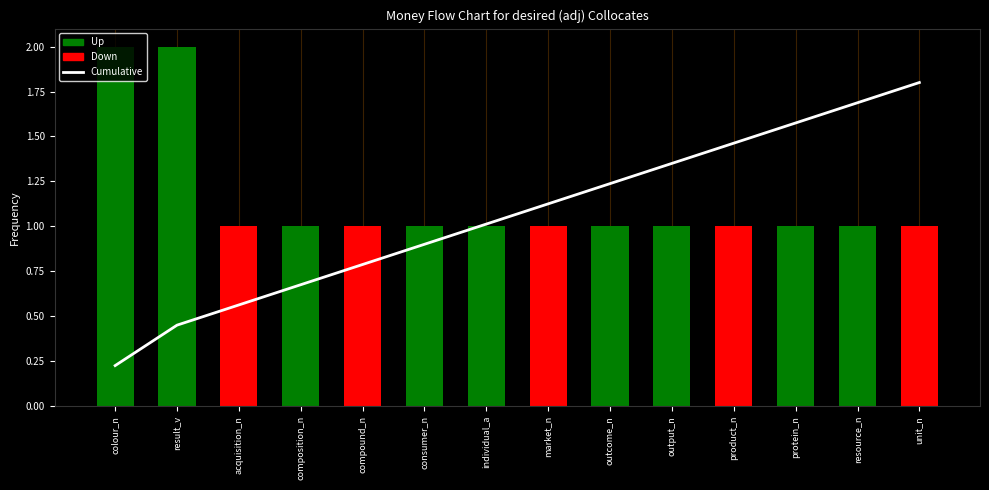

True or false: the data shows 1.8 at unit_n.

True